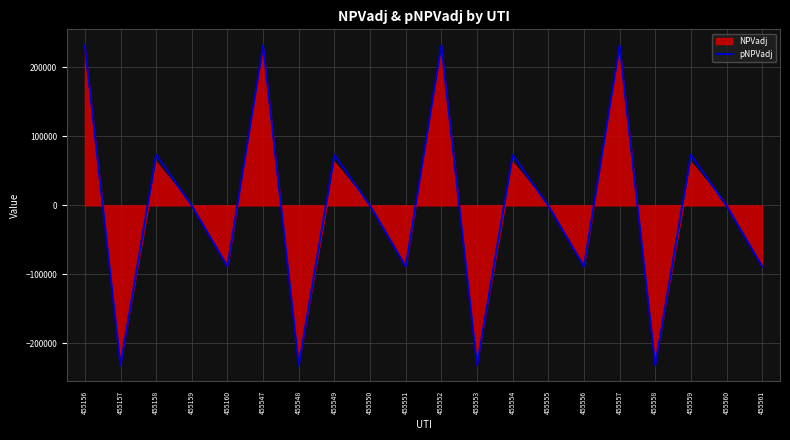

Is it true that the value at 455561 is -88791.1?

True